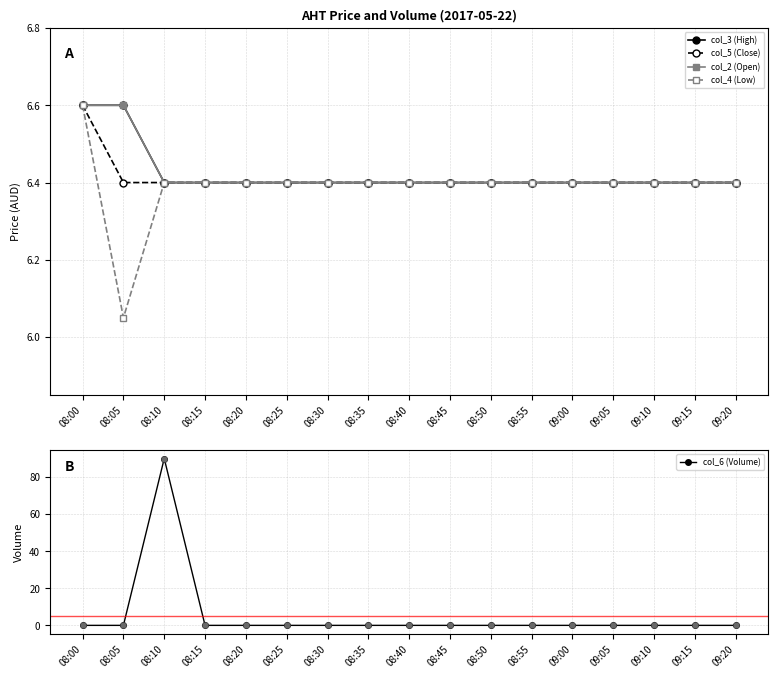

What is the total value across all series at 09:10?

25.6